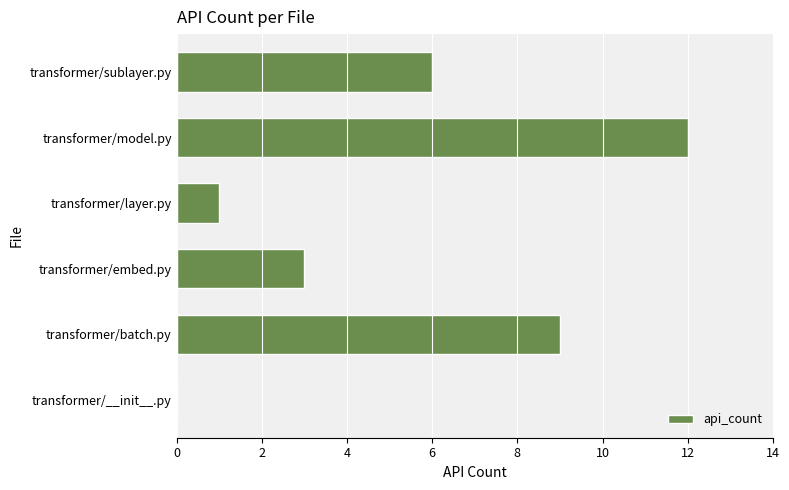

How many values are above zero?

5